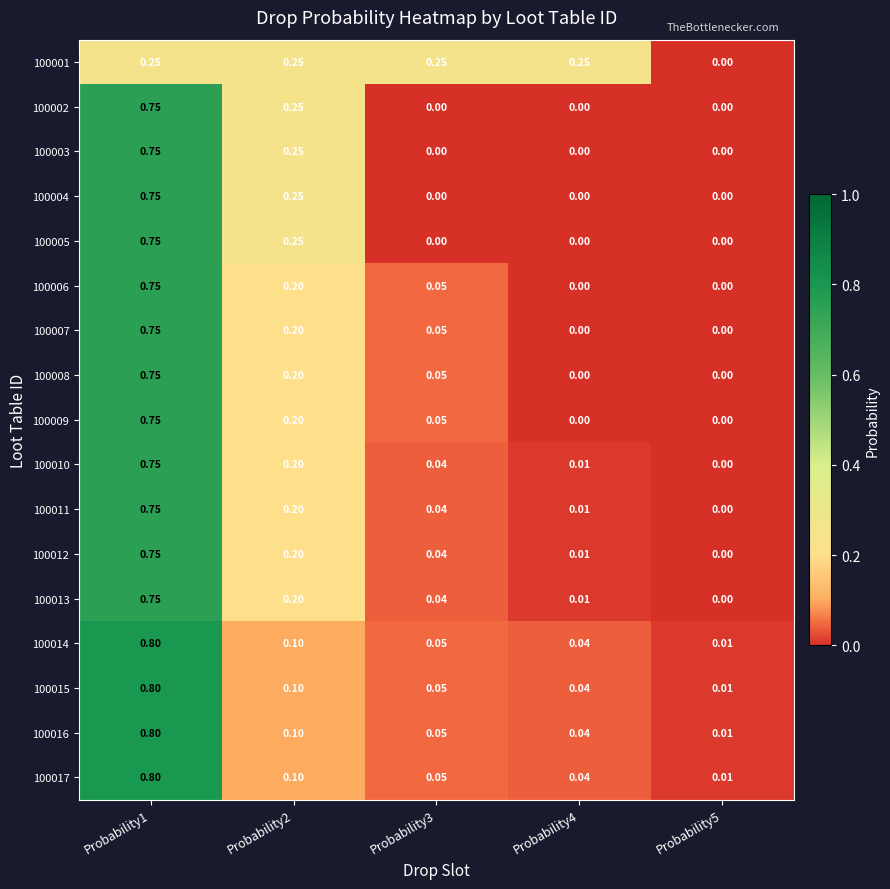

Is the value of 100016 at Probability1 greater than the value of 100002 at Probability5?

Yes